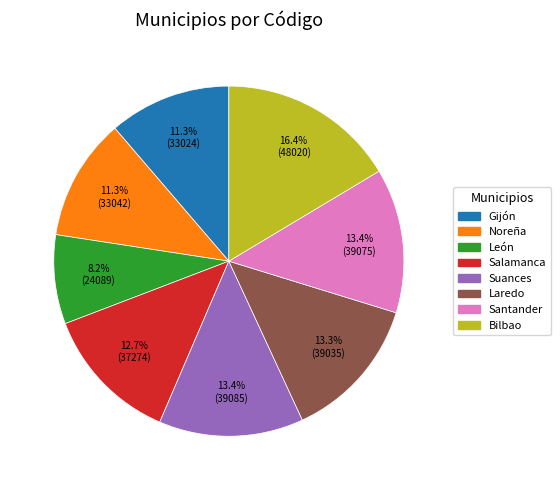

How many slices are in this pie chart?

8